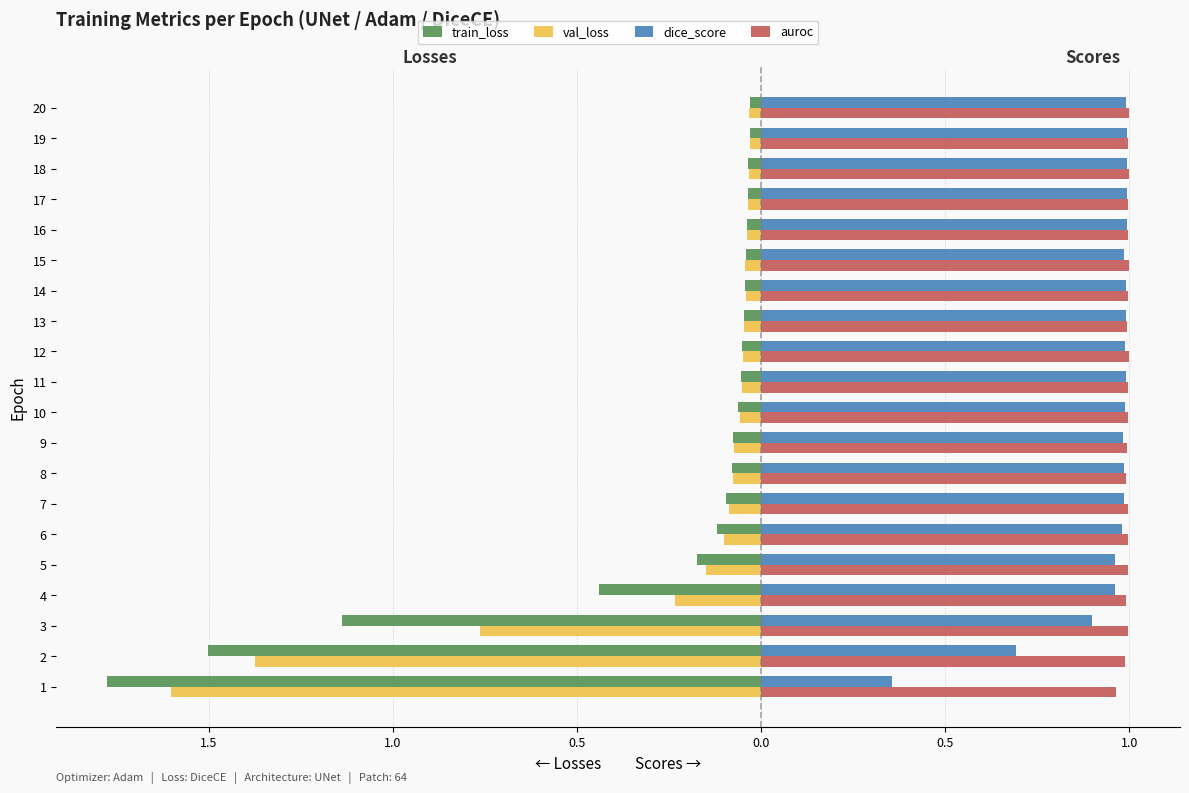

What are all the series names shown in the legend?

train_loss, val_loss, dice_score, auroc